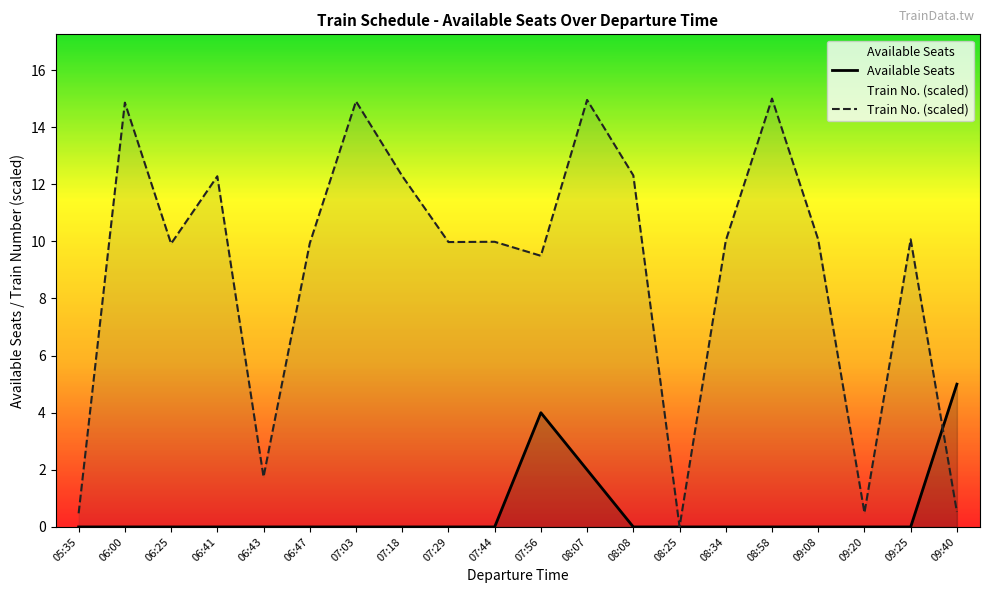

True or false: Train No. (scaled) and Available Seats cross at least once.

True